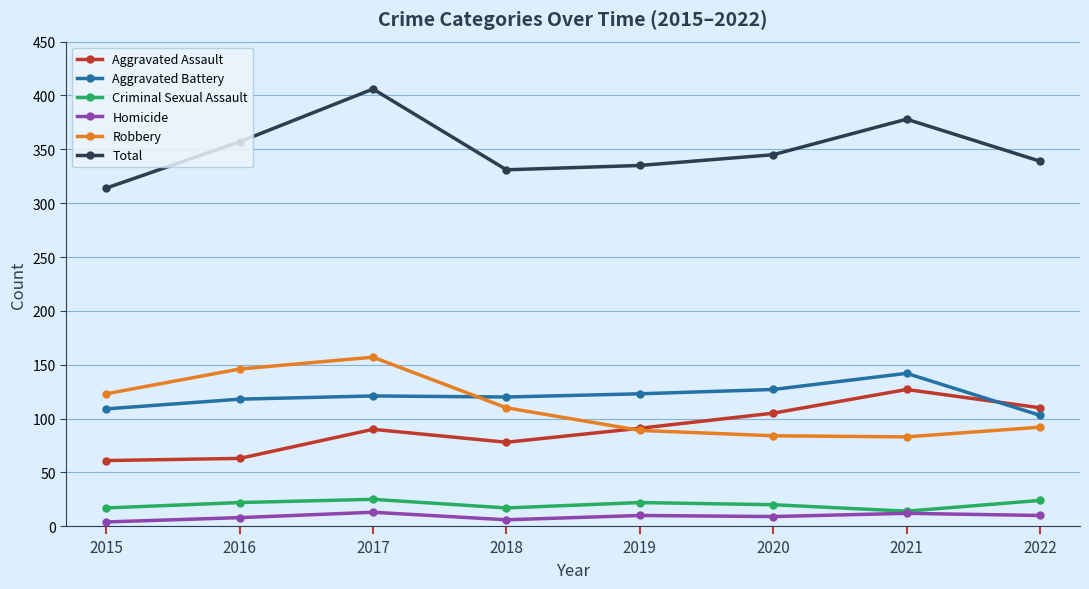

Which series has the widest spread of values?

Total